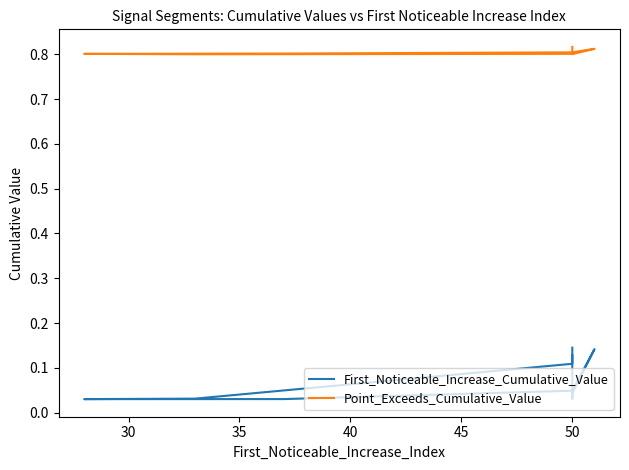

True or false: Point_Exceeds_Cumulative_Value and First_Noticeable_Increase_Cumulative_Value cross at least once.

False